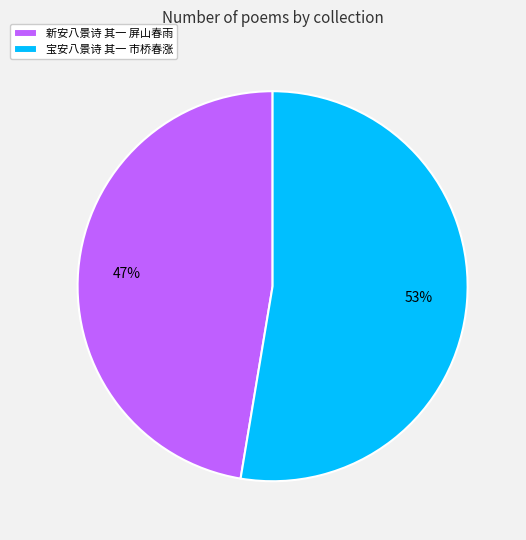

Is it true that 宝安八景诗 其一 市桥春涨 is 66% of the pie?

False